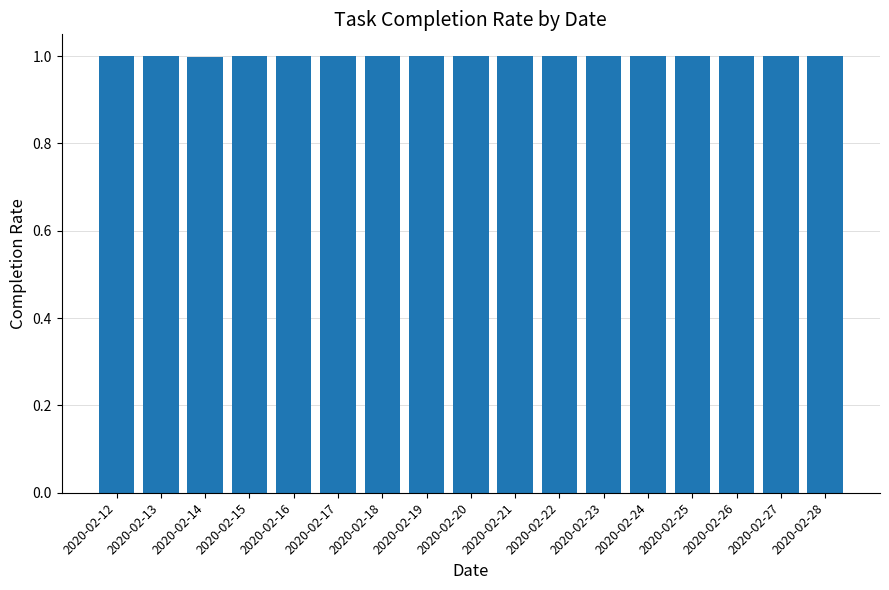

Is it true that the value at 2020-02-25 is 0.5?

False